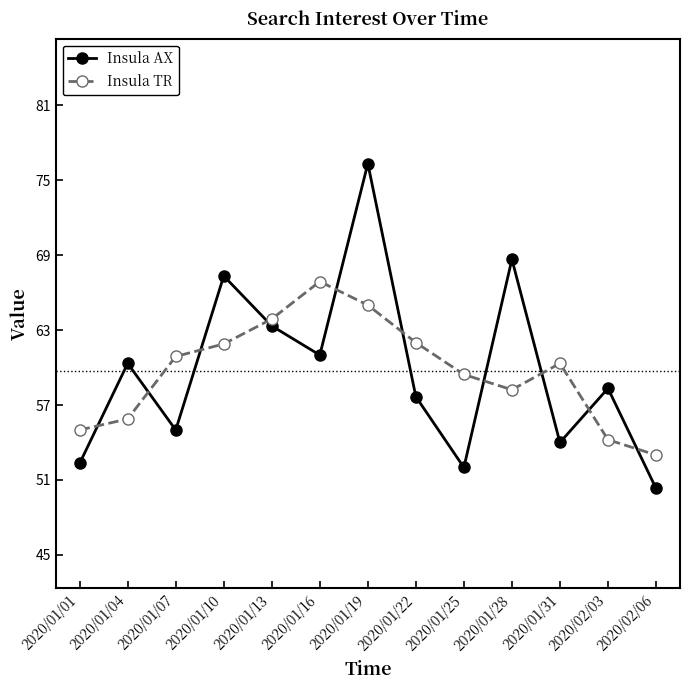

How many lines are shown in the chart?

2